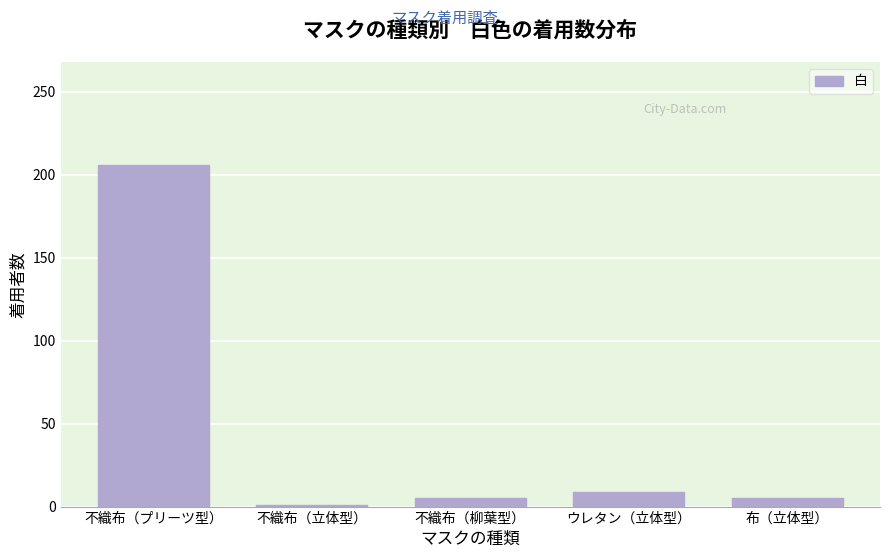

Reading left to right, extract all data points from this chart.

206	1	5	9	5